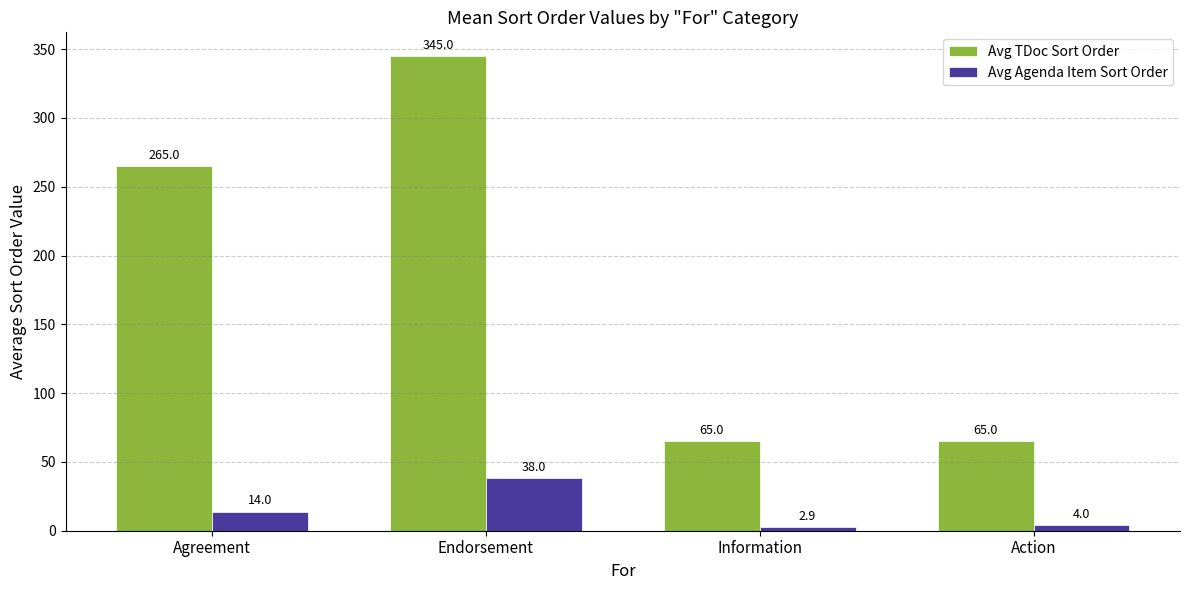

Rank the series by their average value, from lowest to highest.

Avg Agenda Item Sort Order, Avg TDoc Sort Order